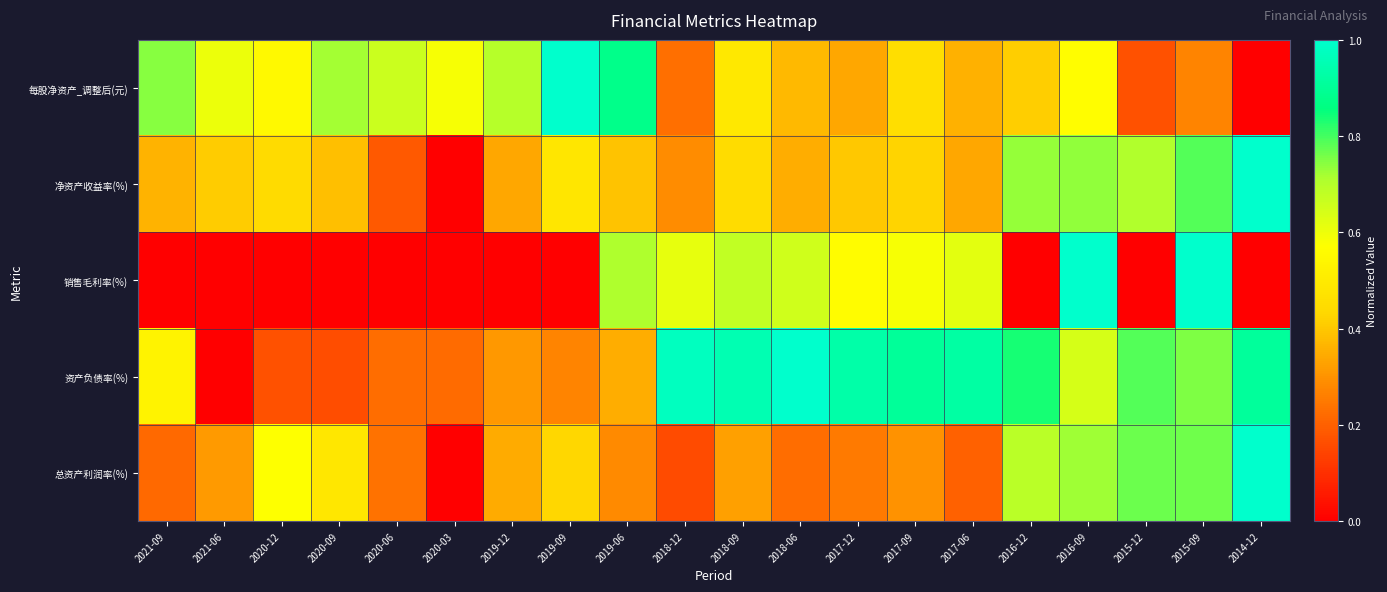

Which has a higher value, 2015-09 or 2016-09?

2016-09